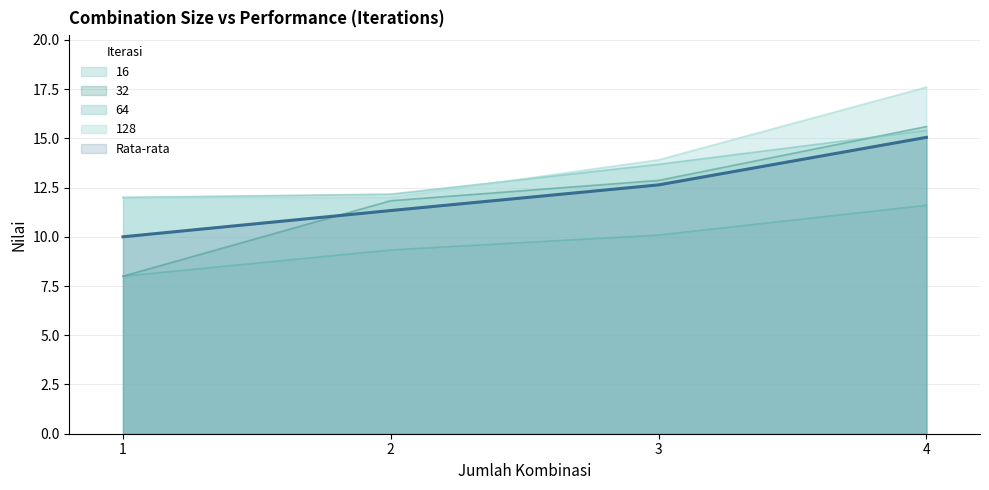

What is the average value of the 64 series?

13.3